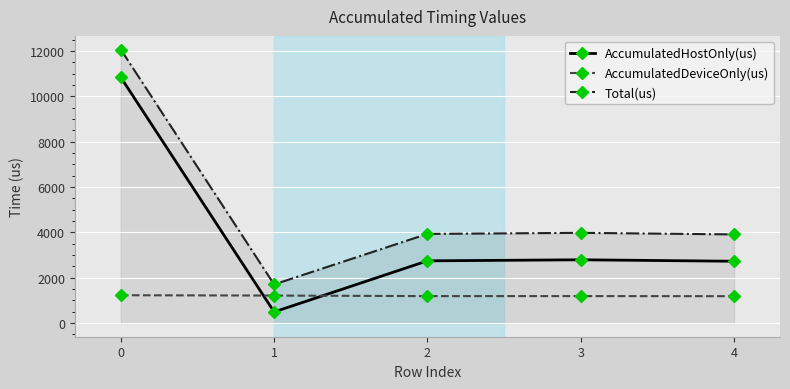

True or false: AccumulatedHostOnly(us) has a value of 7228.3 at 0.

False